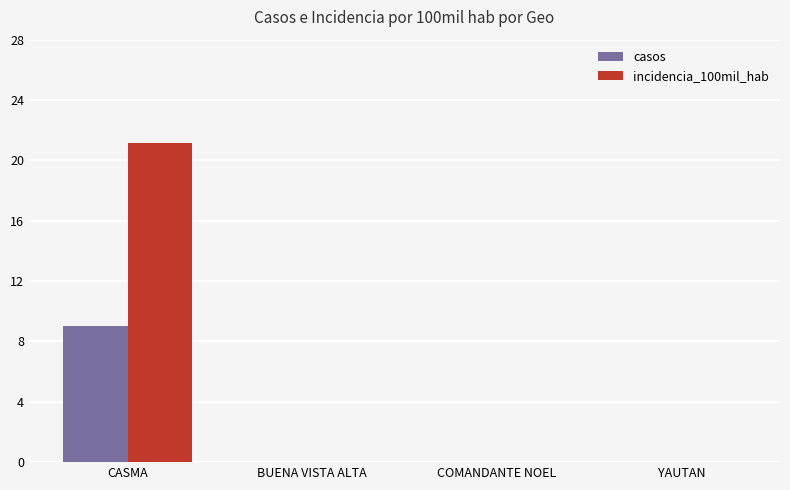

Reading left to right, transcribe all the data shown in this chart.

casos: 9.0	0.0	0.0	0.0
incidencia_100mil_hab: 21.2	0.0	0.0	0.0